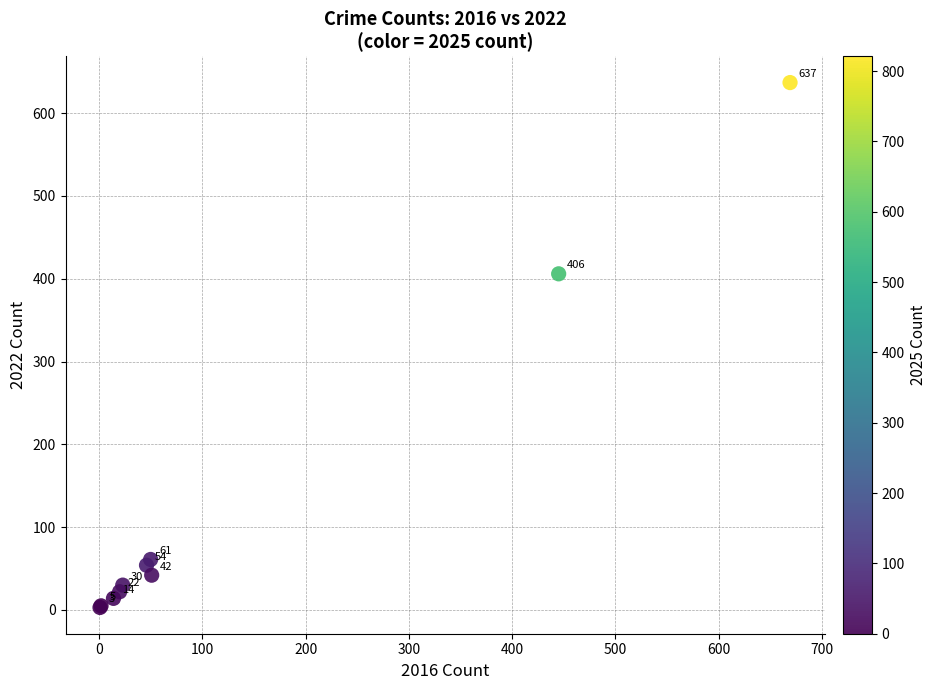

What Y value in the scatter plot is closest to 320?

406